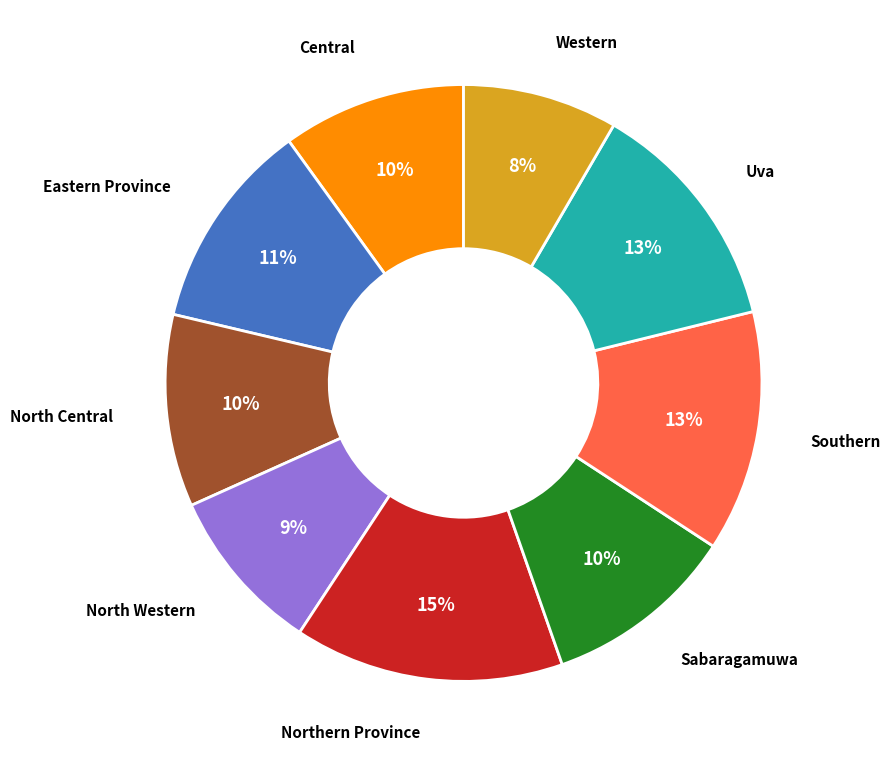

Count the number of slices in the pie.

9